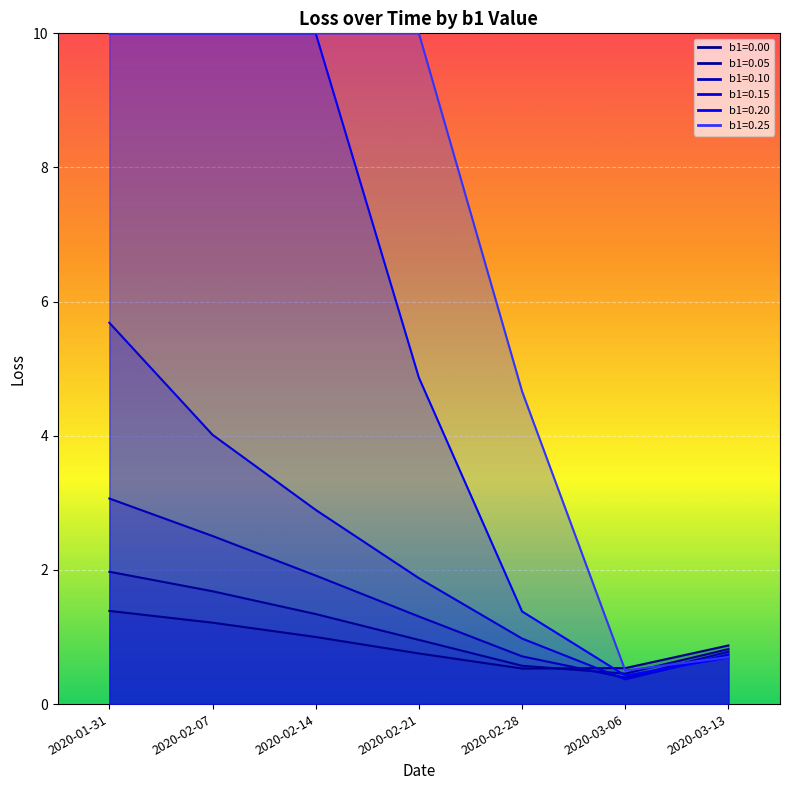

What is the sum of the b1=0.00 values at 2020-03-13 and 2020-02-21?

1.6